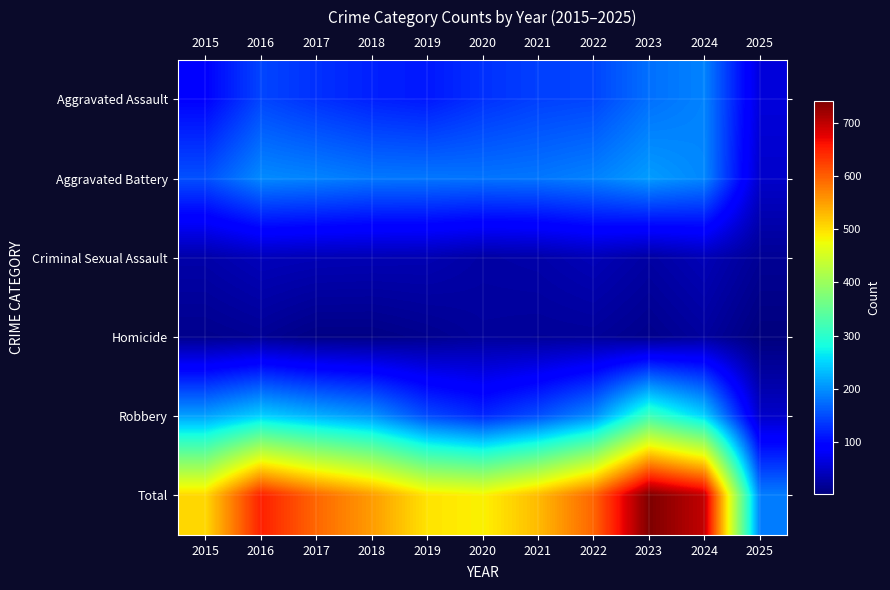

Rank the series by their maximum value, from highest to lowest.

Total, Robbery, Aggravated Battery, Aggravated Assault, Criminal Sexual Assault, Homicide